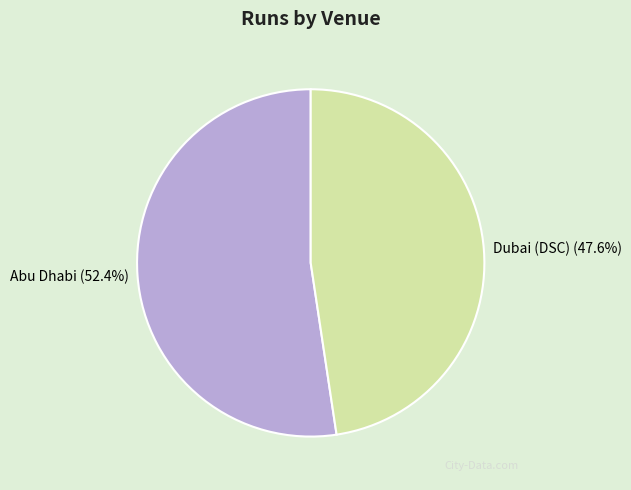

Which slice is the largest?

Abu Dhabi